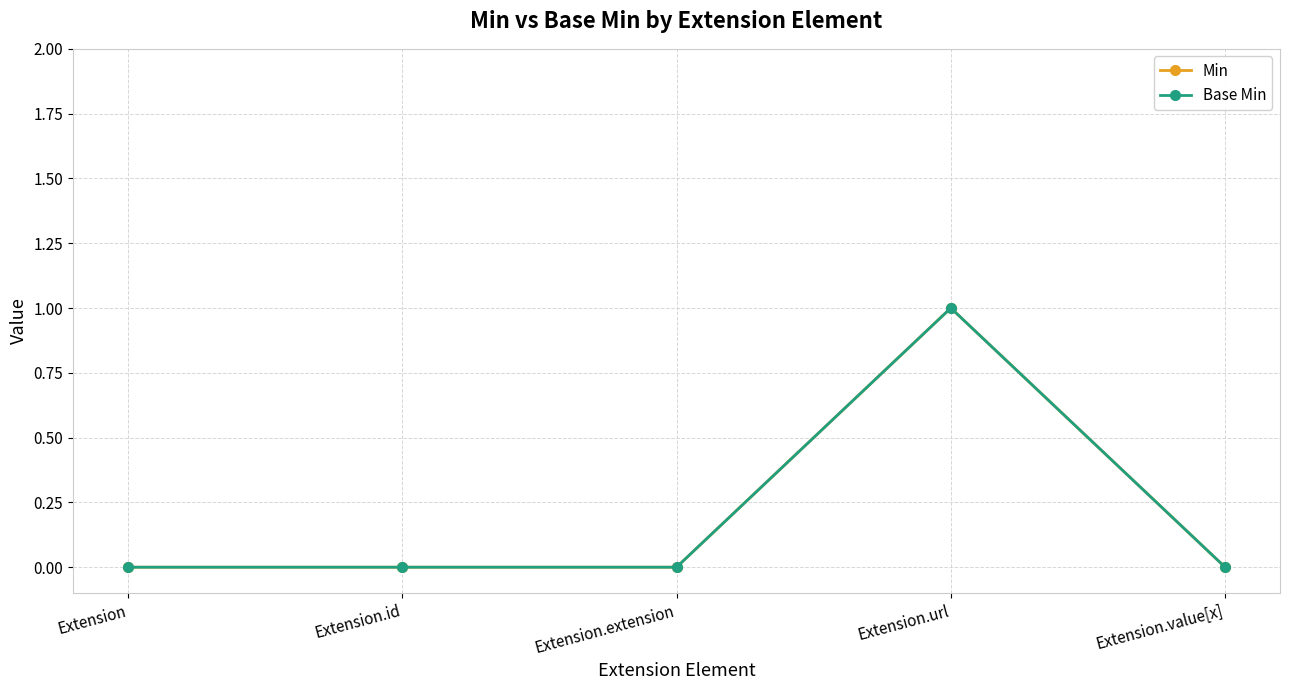

What is the maximum value for Base Min?

1